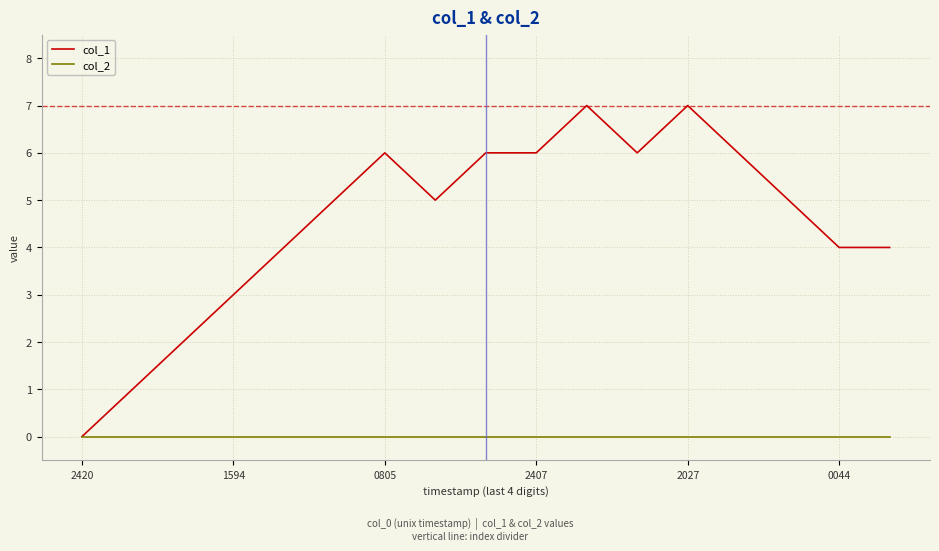

List the series in order of their peak value, lowest first.

col_2, col_1